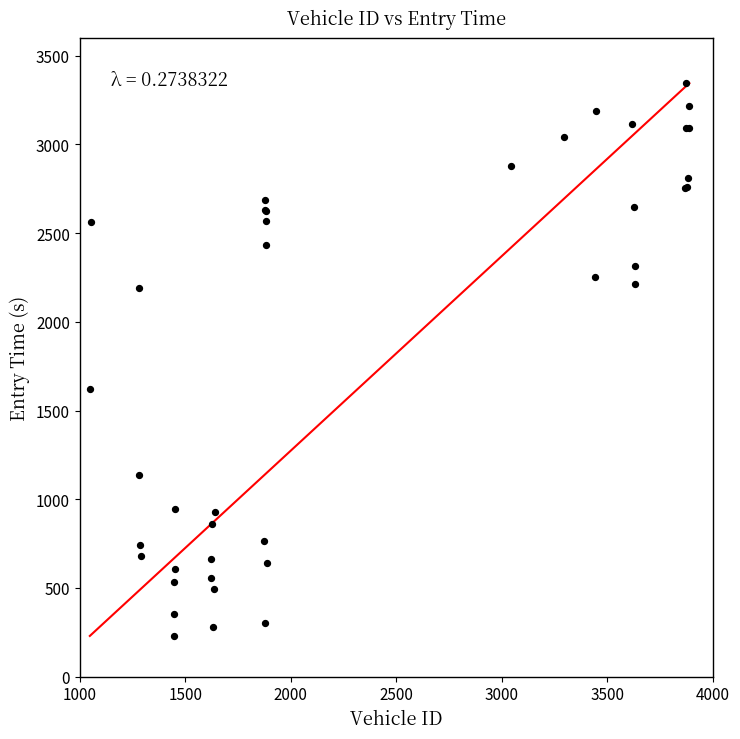

What Y value in the scatter plot is closest to 1787?

1622.9